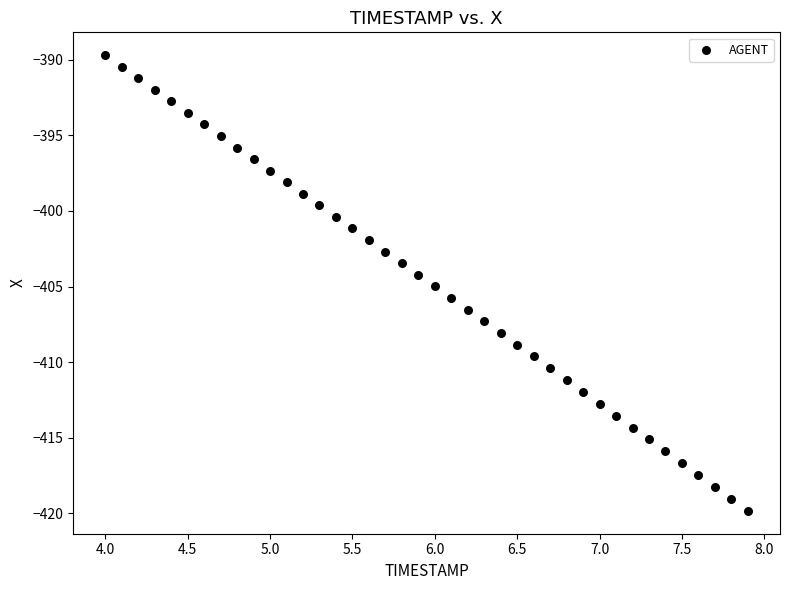

What is the range of Y values (max minus min)?

30.1